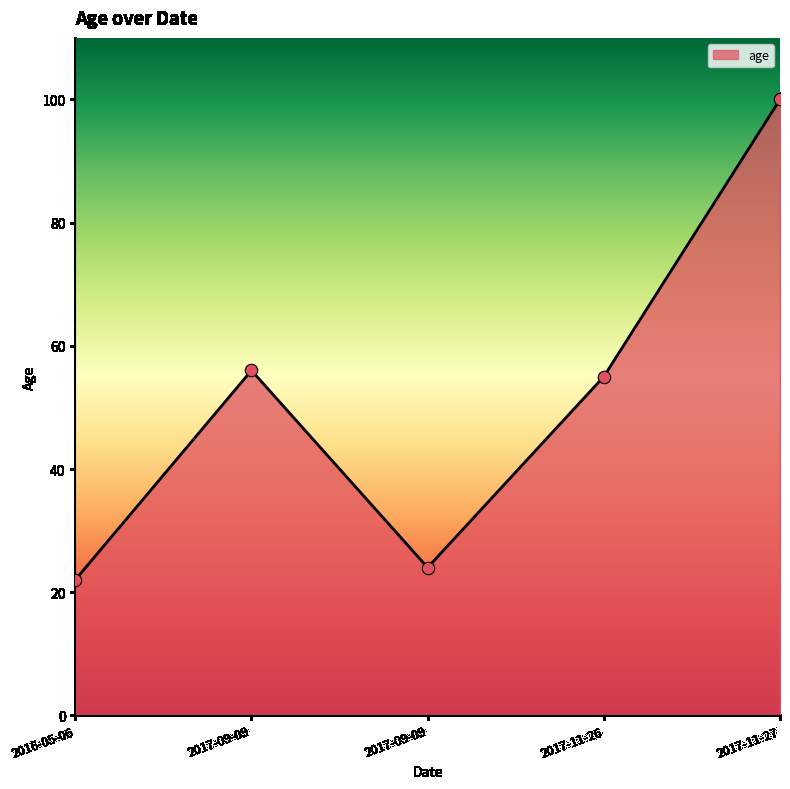

What is the ratio of the value at 2017-11-26 to the value at 2017-11-27?

0.6